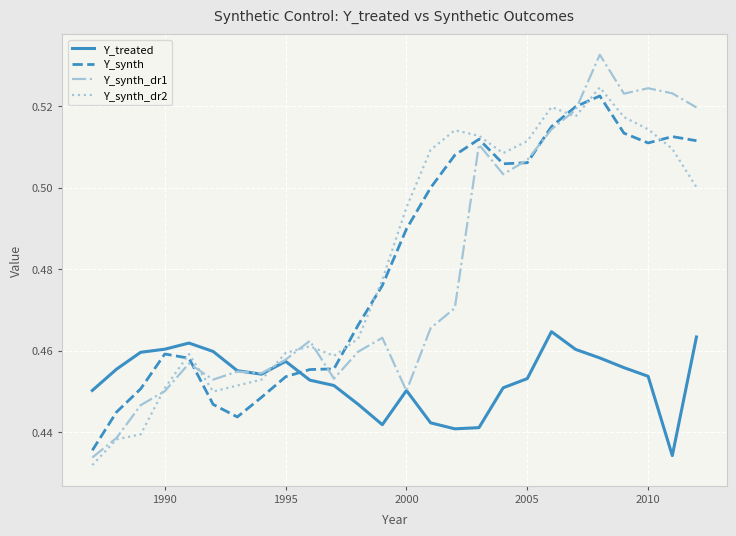

Which series has the largest range (max minus min)?

Y_synth_dr1